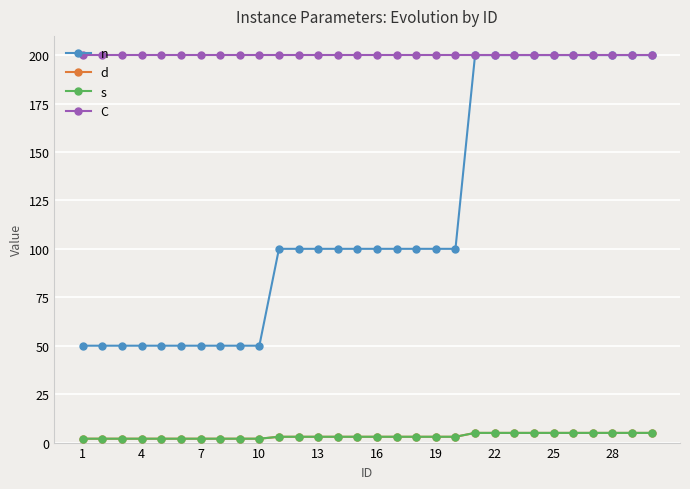

How many lines are shown in the chart?

4